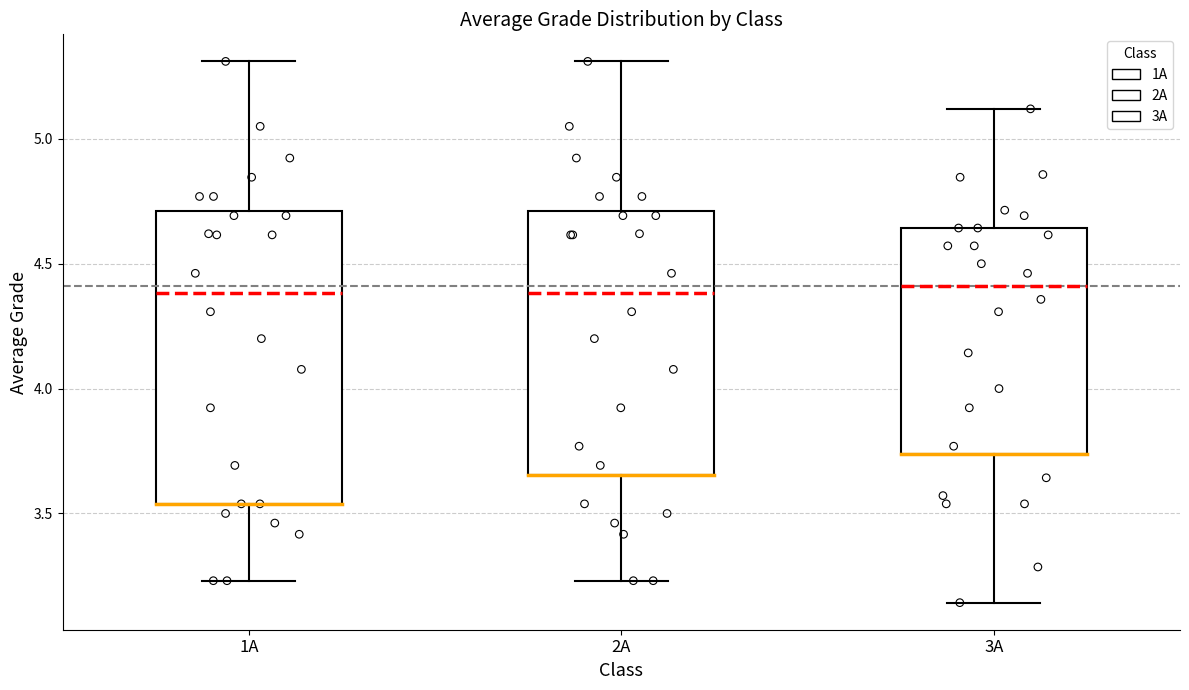

Where is the upper edge of the box for 3A on the y-axis? The values are not printed on the chart, so give them approximately, as read against the axis.

4.65